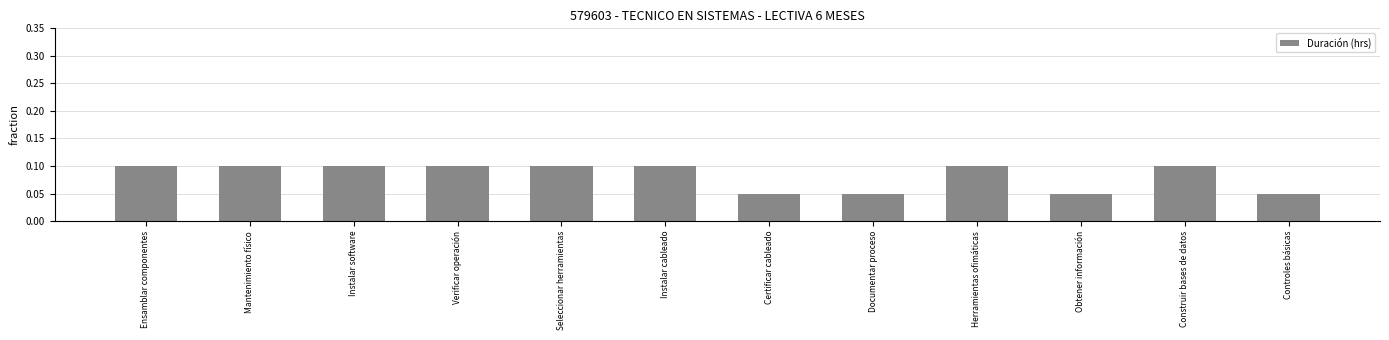

How many values are between 0 and 1?

12